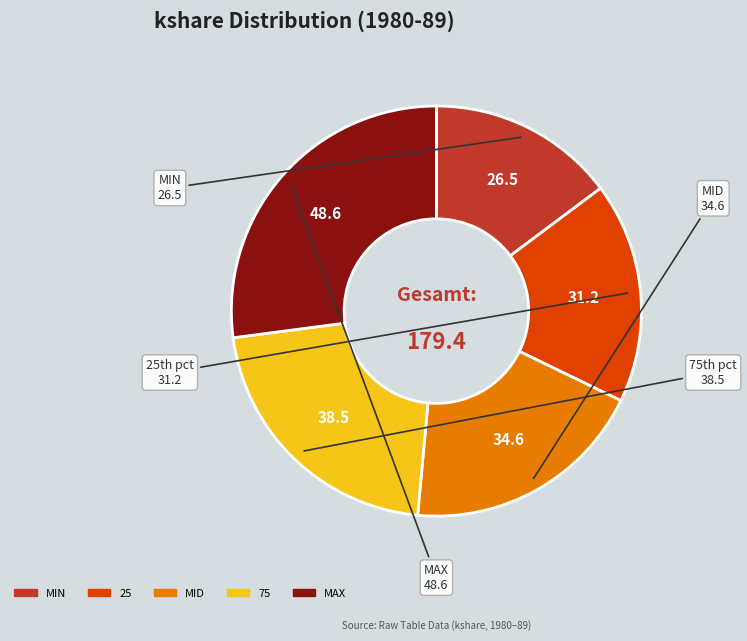

Do MIN and MAX together represent more than half of the pie?

No